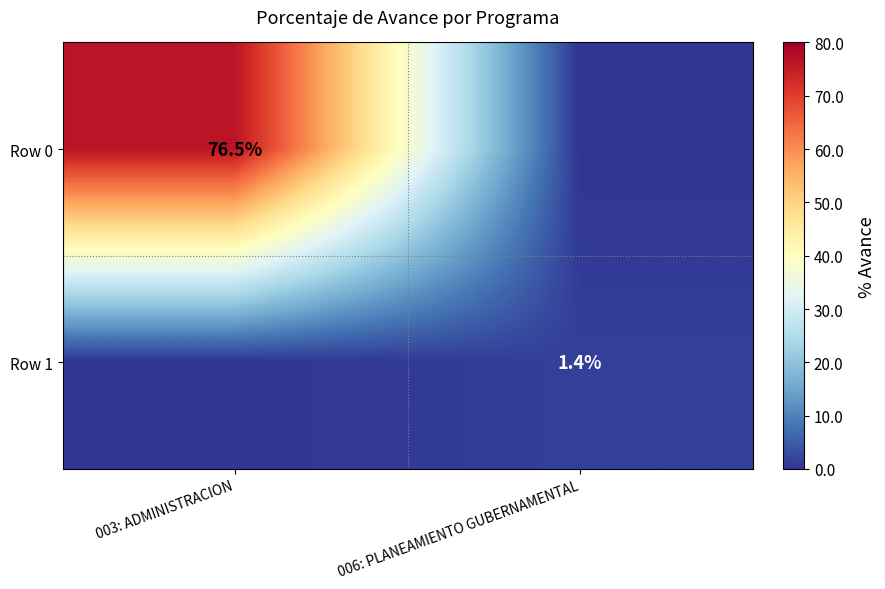

Is it true that Row 1 equals 0.5 at 006: PLANEAMIENTO GUBERNAMENTAL?

False